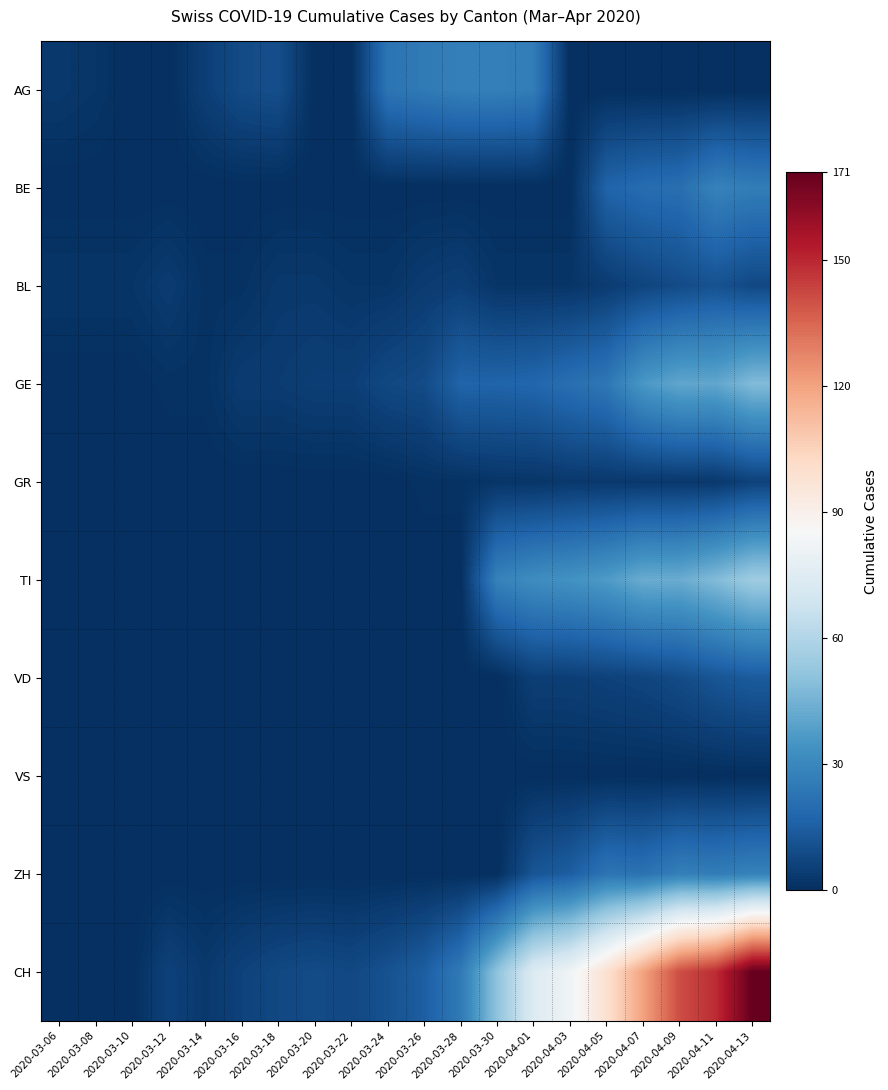

Reading right to left, transcribe all the data shown in this chart.

AG: 2020-04-13=0	2020-04-11=0	2020-04-09=0	2020-04-07=0	2020-04-05=0	2020-04-03=0	2020-04-01=26	2020-03-30=27	2020-03-28=27	2020-03-26=25	2020-03-24=23	2020-03-22=0	2020-03-20=0	2020-03-18=10	2020-03-16=9	2020-03-14=5	2020-03-12=0	2020-03-10=0	2020-03-08=2	2020-03-06=3
BE: 2020-04-13=26	2020-04-11=28	2020-04-09=21	2020-04-07=20	2020-04-05=17	2020-04-03=0	2020-04-01=0	2020-03-30=0	2020-03-28=0	2020-03-26=0	2020-03-24=0	2020-03-22=0	2020-03-20=0	2020-03-18=0	2020-03-16=0	2020-03-14=0	2020-03-12=0	2020-03-10=0	2020-03-08=0	2020-03-06=0
BL: 2020-04-13=8	2020-04-11=11	2020-04-09=9	2020-04-07=7	2020-04-05=4	2020-04-03=2	2020-04-01=2	2020-03-30=2	2020-03-28=5	2020-03-26=4	2020-03-24=2	2020-03-22=2	2020-03-20=3	2020-03-18=3	2020-03-16=1	2020-03-14=1	2020-03-12=4	2020-03-10=2	2020-03-08=2	2020-03-06=2
GE: 2020-04-13=48	2020-04-11=41	2020-04-09=41	2020-04-07=36	2020-04-05=24	2020-04-03=21	2020-04-01=18	2020-03-30=17	2020-03-28=17	2020-03-26=9	2020-03-24=8	2020-03-22=5	2020-03-20=5	2020-03-18=4	2020-03-16=4	2020-03-14=1	2020-03-12=1	2020-03-10=0	2020-03-08=0	2020-03-06=0
GR: 2020-04-13=6	2020-04-11=3	2020-04-09=3	2020-04-07=3	2020-04-05=3	2020-04-03=3	2020-04-01=2	2020-03-30=2	2020-03-28=1	2020-03-26=1	2020-03-24=0	2020-03-22=0	2020-03-20=0	2020-03-18=0	2020-03-16=0	2020-03-14=0	2020-03-12=0	2020-03-10=0	2020-03-08=0	2020-03-06=0
TI: 2020-04-13=55	2020-04-11=48	2020-04-09=43	2020-04-07=43	2020-04-05=37	2020-04-03=34	2020-04-01=32	2020-03-30=28	2020-03-28=0	2020-03-26=0	2020-03-24=0	2020-03-22=0	2020-03-20=0	2020-03-18=0	2020-03-16=0	2020-03-14=0	2020-03-12=0	2020-03-10=0	2020-03-08=0	2020-03-06=0
VD: 2020-04-13=14	2020-04-11=12	2020-04-09=9	2020-04-07=7	2020-04-05=6	2020-04-03=5	2020-04-01=5	2020-03-30=0	2020-03-28=0	2020-03-26=0	2020-03-24=0	2020-03-22=0	2020-03-20=0	2020-03-18=0	2020-03-16=0	2020-03-14=0	2020-03-12=0	2020-03-10=0	2020-03-08=0	2020-03-06=0
VS: 2020-04-13=0	2020-04-11=0	2020-04-09=0	2020-04-07=0	2020-04-05=0	2020-04-03=0	2020-04-01=0	2020-03-30=0	2020-03-28=0	2020-03-26=0	2020-03-24=0	2020-03-22=0	2020-03-20=0	2020-03-18=0	2020-03-16=0	2020-03-14=0	2020-03-12=0	2020-03-10=0	2020-03-08=0	2020-03-06=0
ZH: 2020-04-13=28	2020-04-11=26	2020-04-09=27	2020-04-07=22	2020-04-05=23	2020-04-03=15	2020-04-01=12	2020-03-30=0	2020-03-28=0	2020-03-26=0	2020-03-24=0	2020-03-22=0	2020-03-20=0	2020-03-18=0	2020-03-16=0	2020-03-14=0	2020-03-12=0	2020-03-10=0	2020-03-08=0	2020-03-06=0
CH: 2020-04-13=171	2020-04-11=149	2020-04-09=141	2020-04-07=120	2020-04-05=99	2020-04-03=82	2020-04-01=74	2020-03-30=51	2020-03-28=25	2020-03-26=15	2020-03-24=11	2020-03-22=8	2020-03-20=9	2020-03-18=8	2020-03-16=6	2020-03-14=3	2020-03-12=6	2020-03-10=0	2020-03-08=0	2020-03-06=0